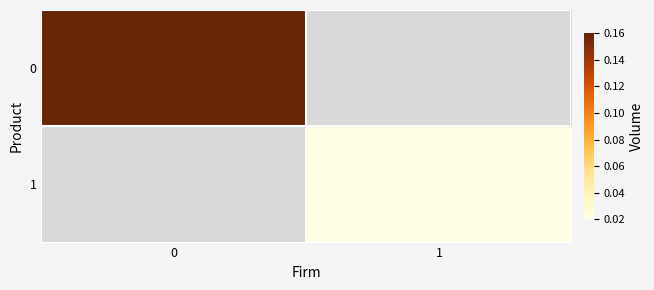

What is the maximum value shown in the chart?

0.2